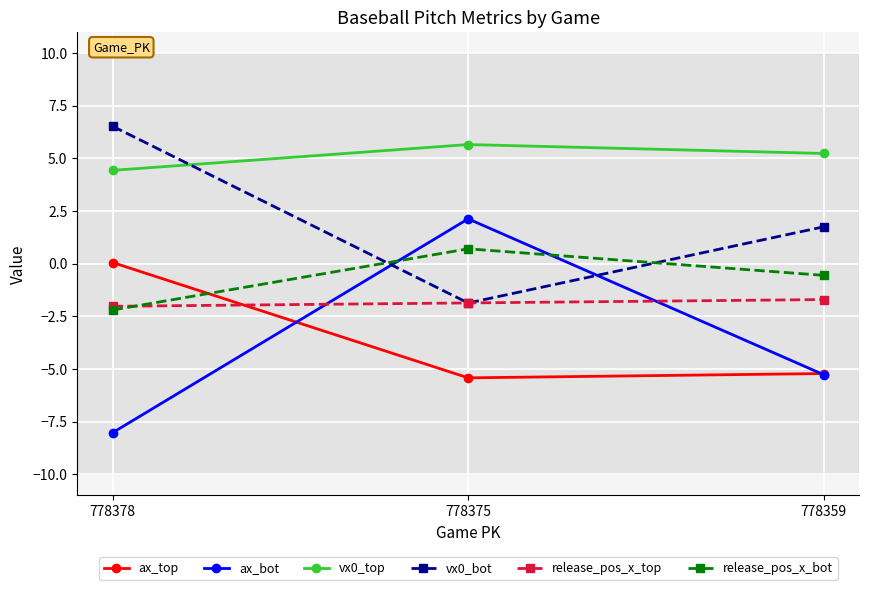

What is the difference between the vx0_top values at 778375 and 778359?

0.4